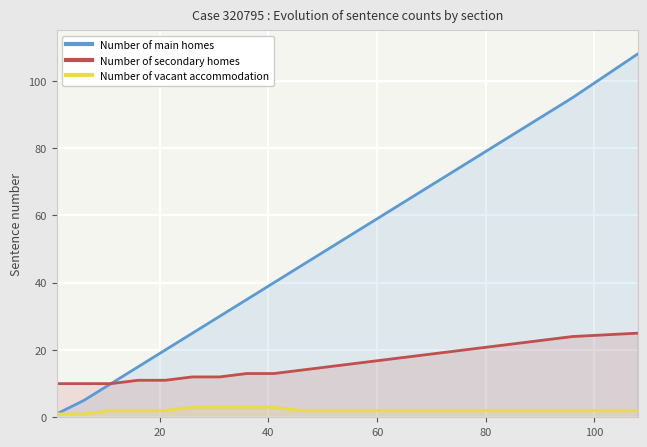

Which series has the widest spread of values?

Number of main homes